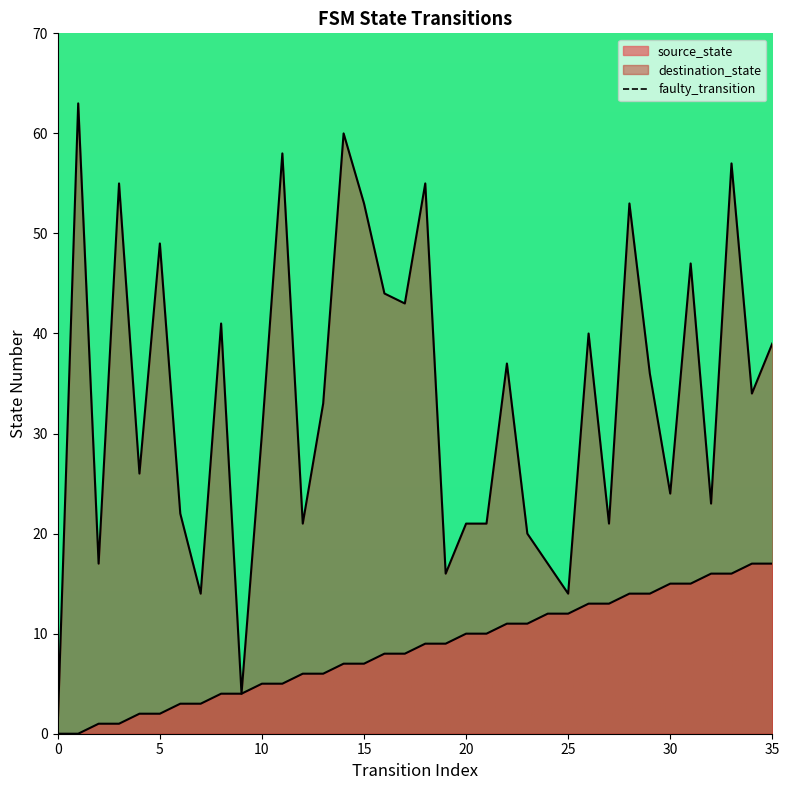

Which has a higher value, 24 or 19?

24